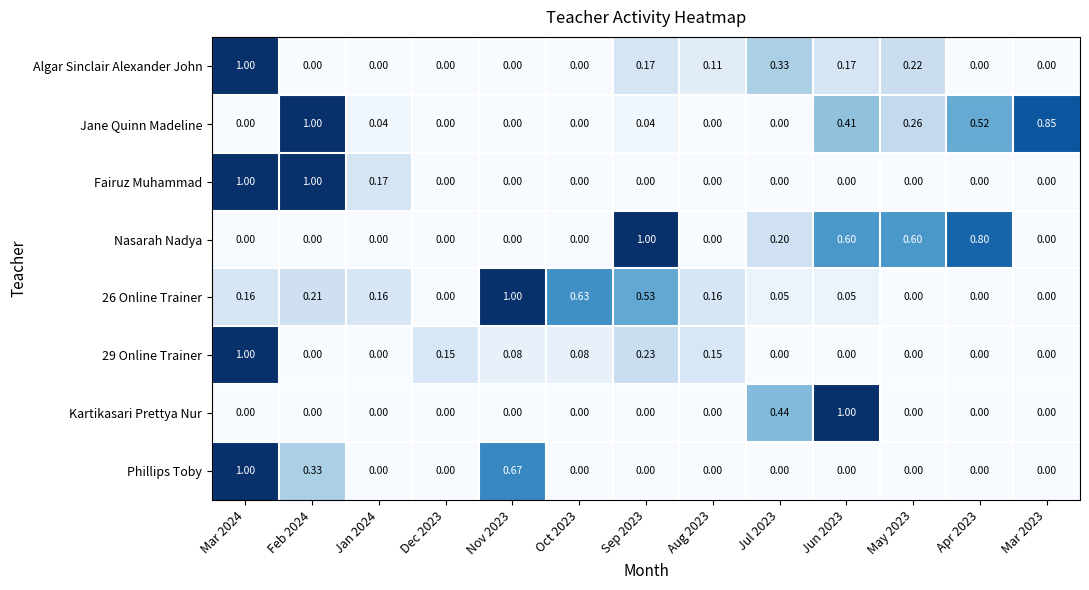

What is the difference between the highest and lowest values at Jan 2024?

0.2